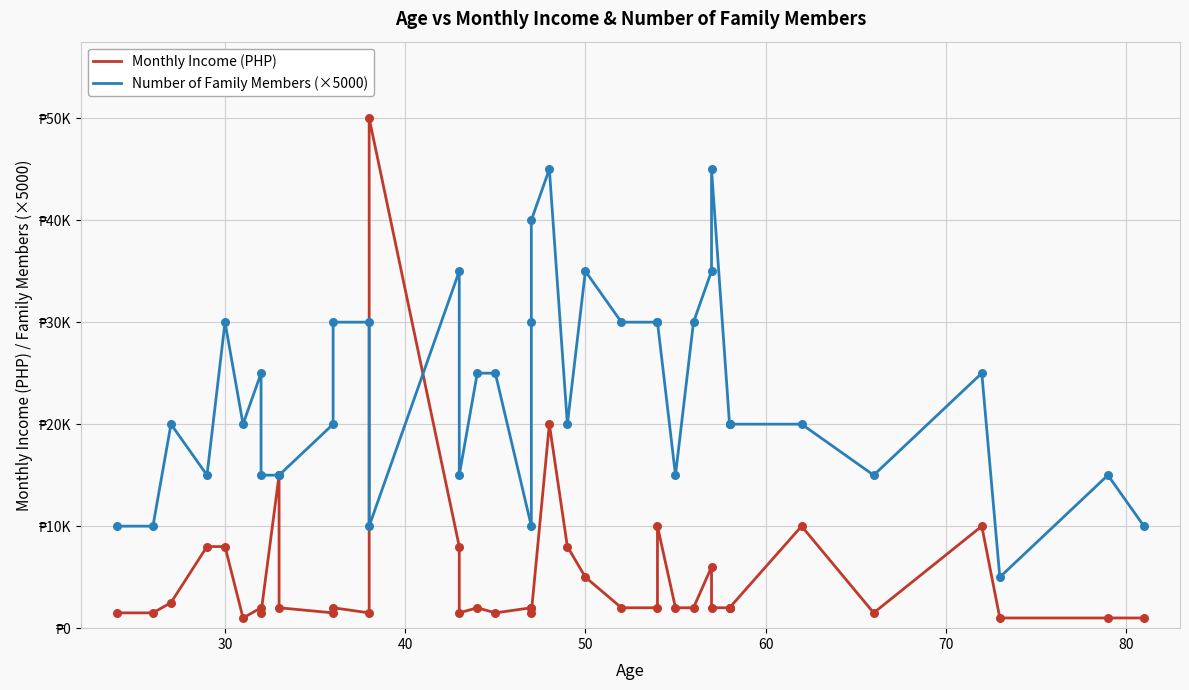

At how many categories does at least one series exceed 16379?

27